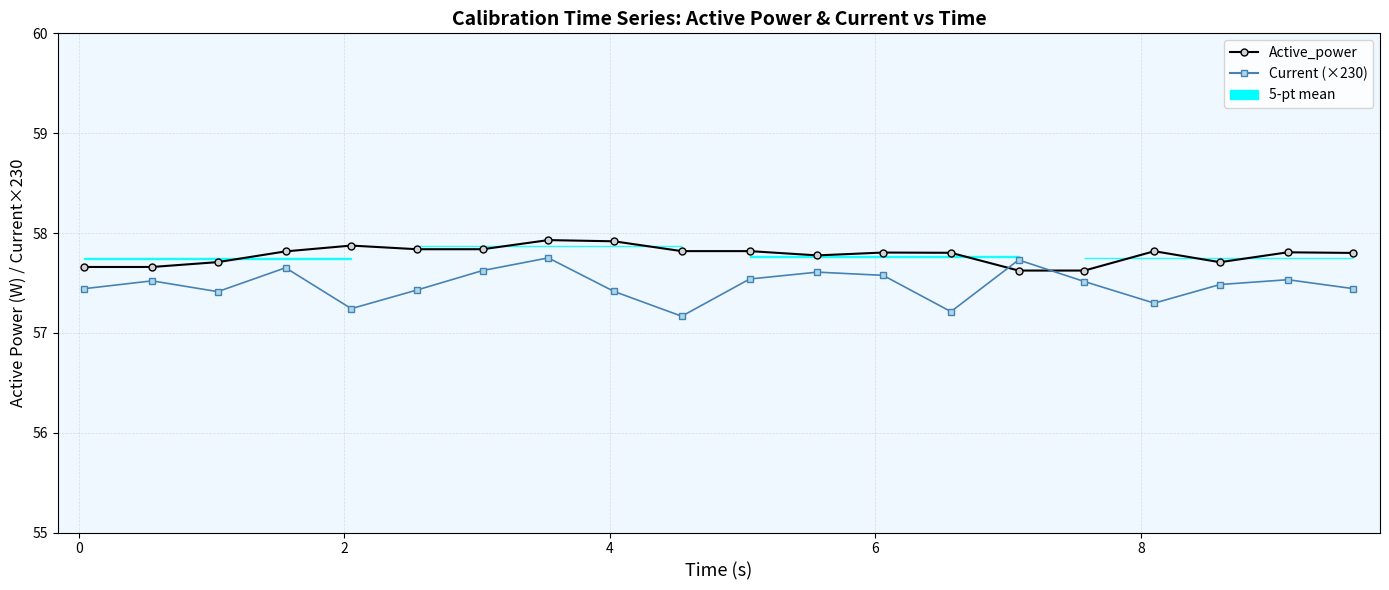

In Active_power, how many points are higher than both neighbors (excluding endpoints)?

5